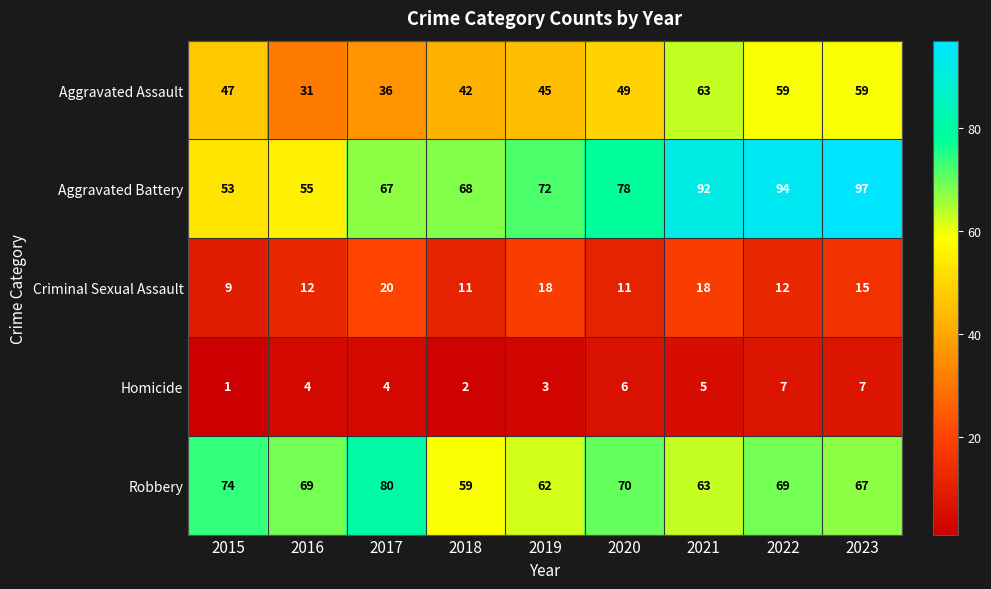

List the series in order of their peak value, lowest first.

Homicide, Criminal Sexual Assault, Aggravated Assault, Robbery, Aggravated Battery